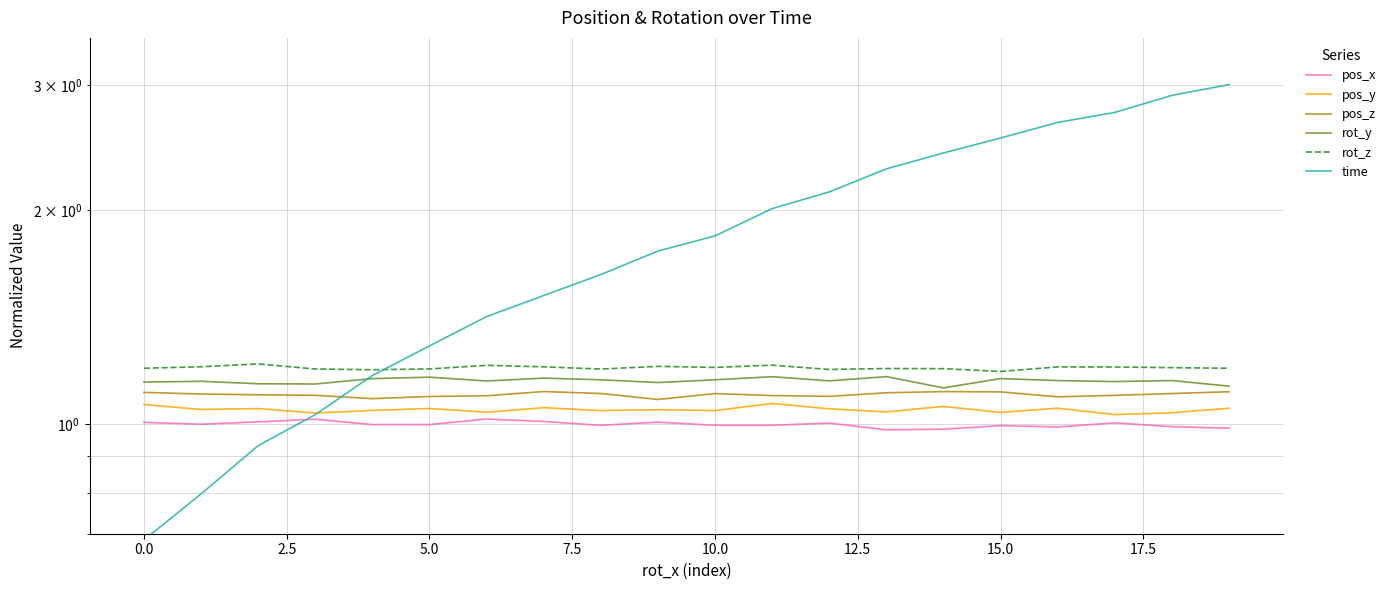

True or false: rot_z has more than 1 interior local peaks.

True